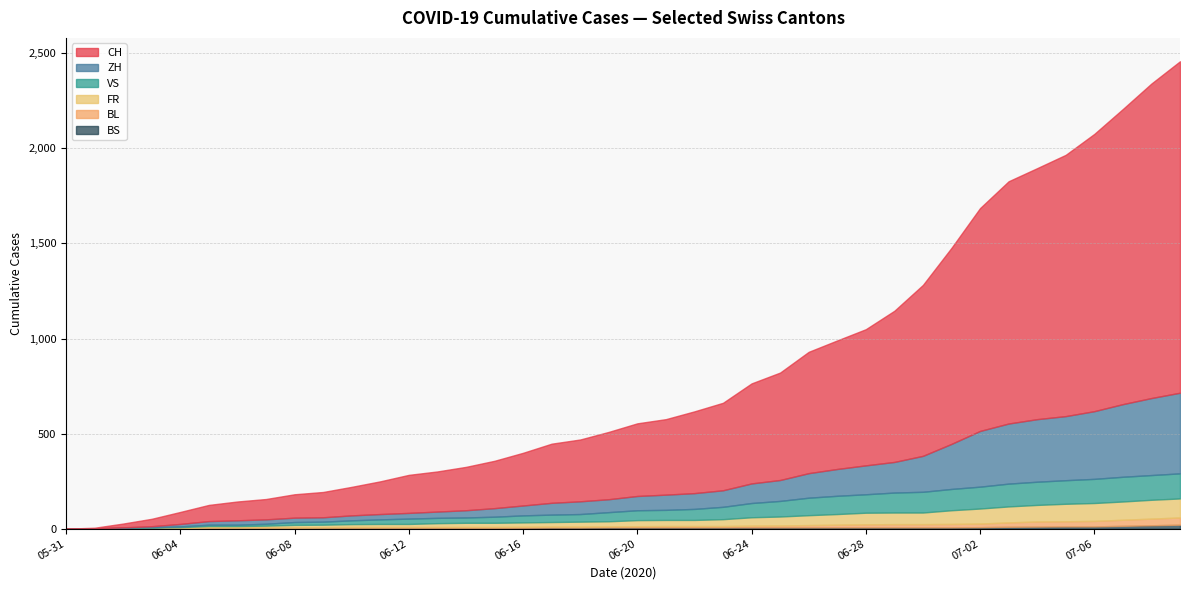

How many categories are shown in the chart?

19